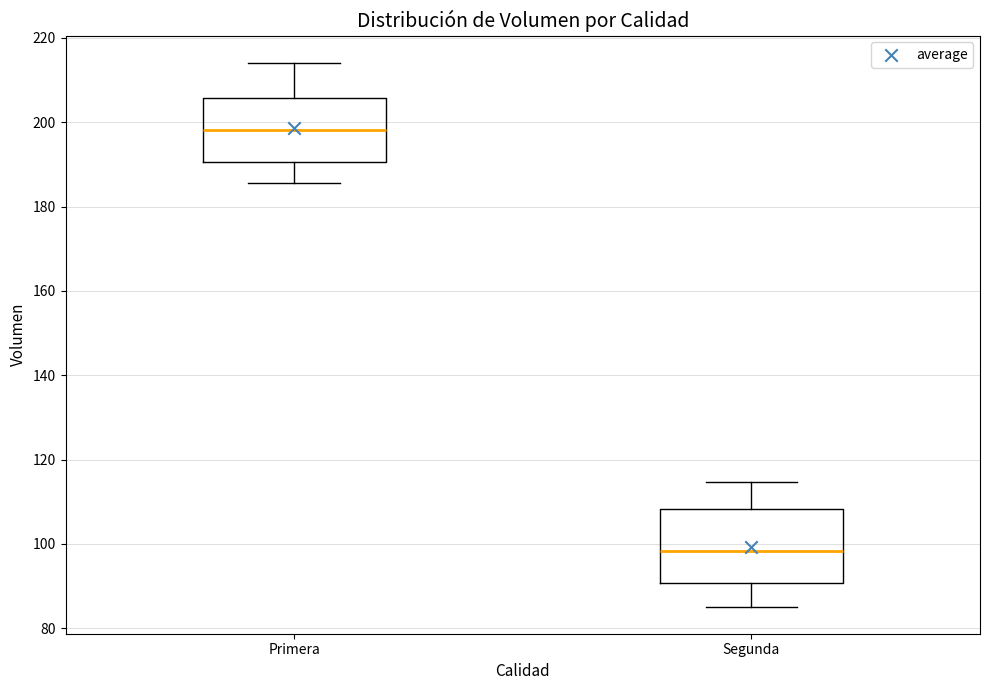

Which box has the highest median line?

Primera